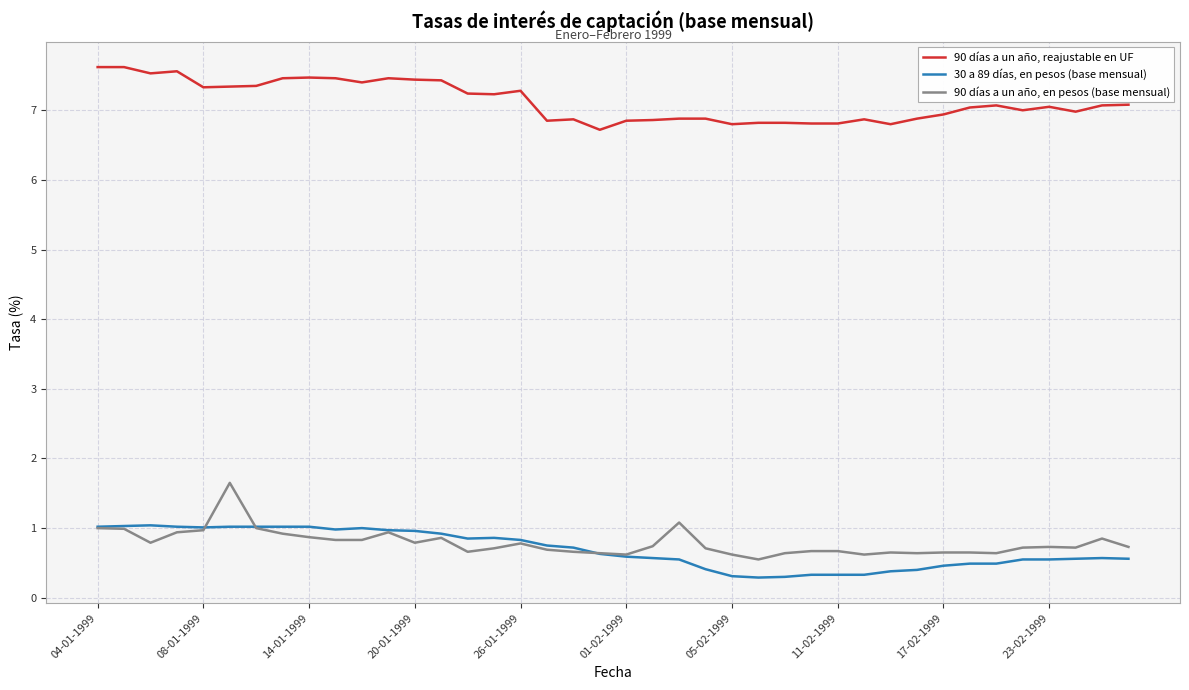

What are all the series names shown in the legend?

90 días a un año, reajustable en UF, 30 a 89 días, en pesos (base mensual), 90 días a un año, en pesos (base mensual)